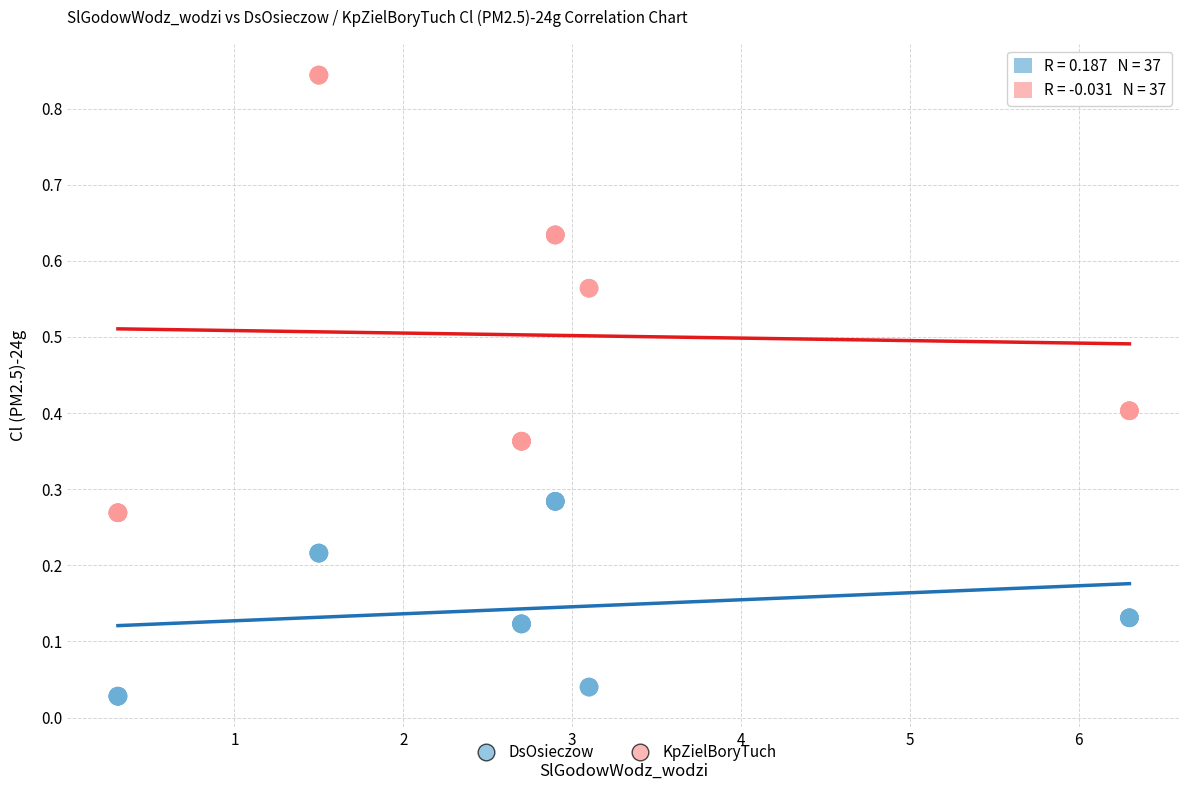

Which series contains the highest Y value?

KpZielBoryTuch